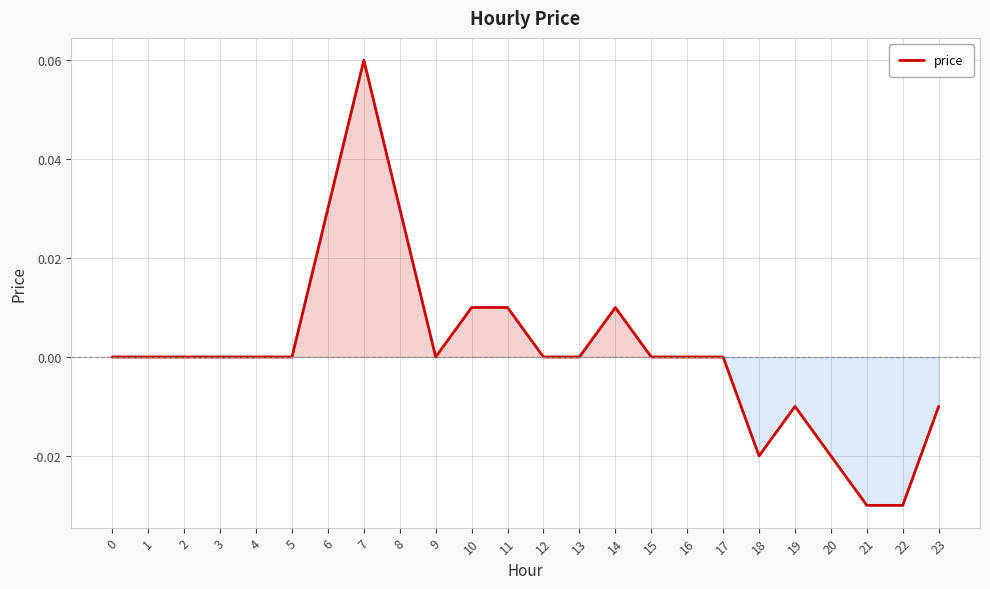

Count the values in the range 0 to 1.

18